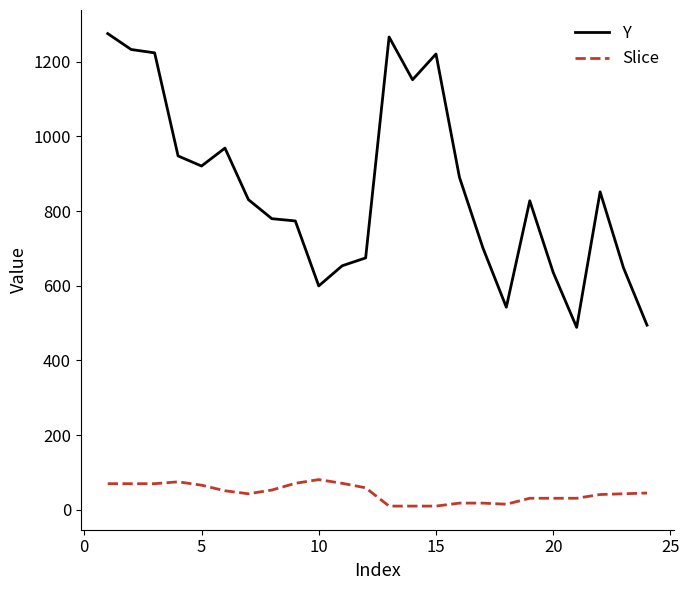

True or false: Y and Slice cross at least once.

False